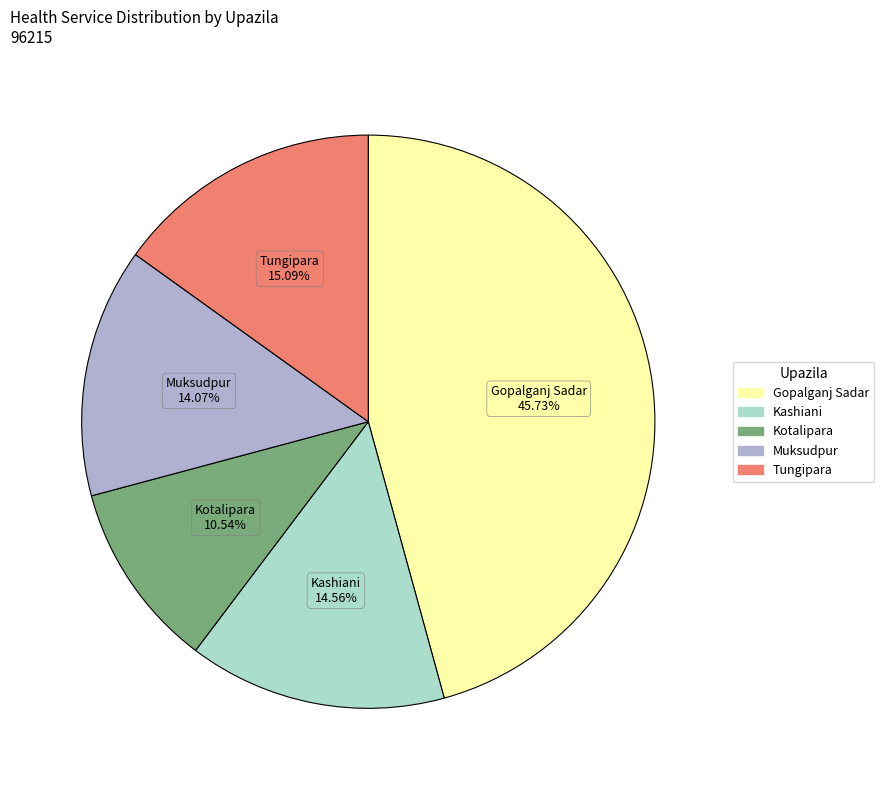

Is there any slice that represents more than half of the pie?

No